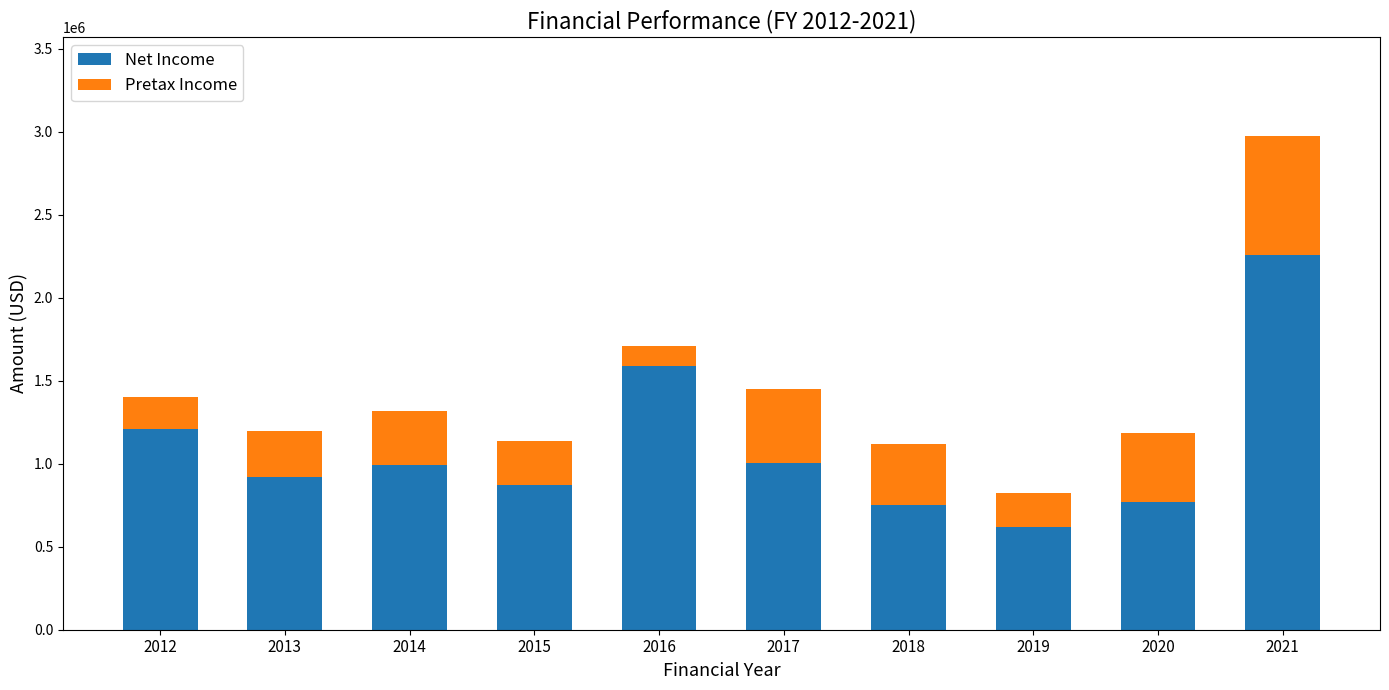

What is the highest value of the Net Income series?

2257584